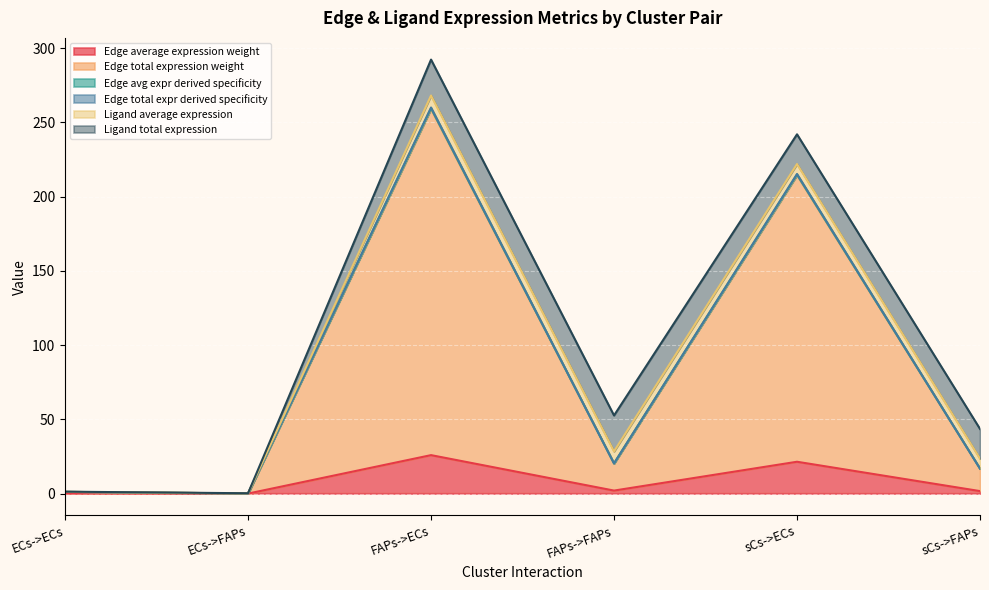

In Edge average expression weight, how many points are lower than both neighbors (excluding endpoints)?

2